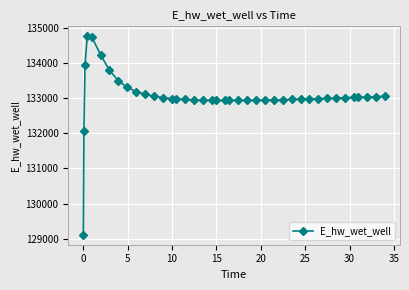

What is the smallest value displayed?

129116.6